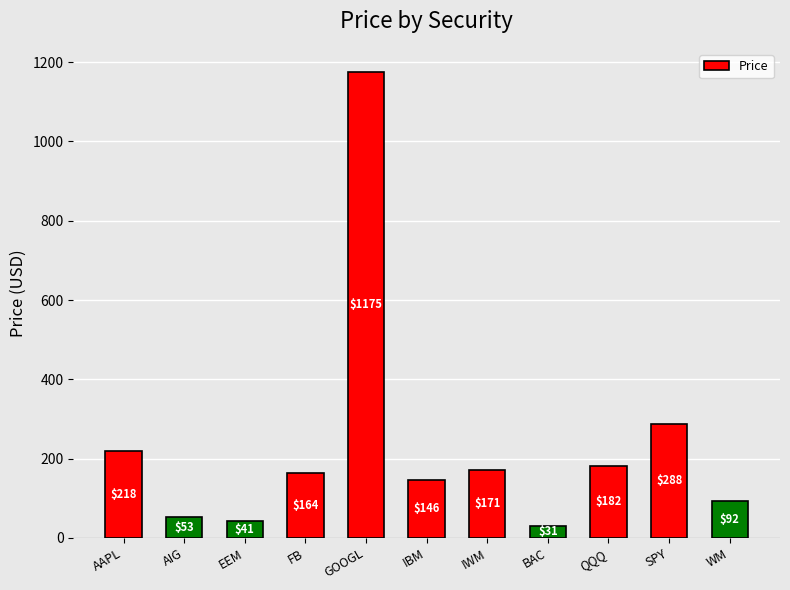

What is the greatest value displayed?

1175.1